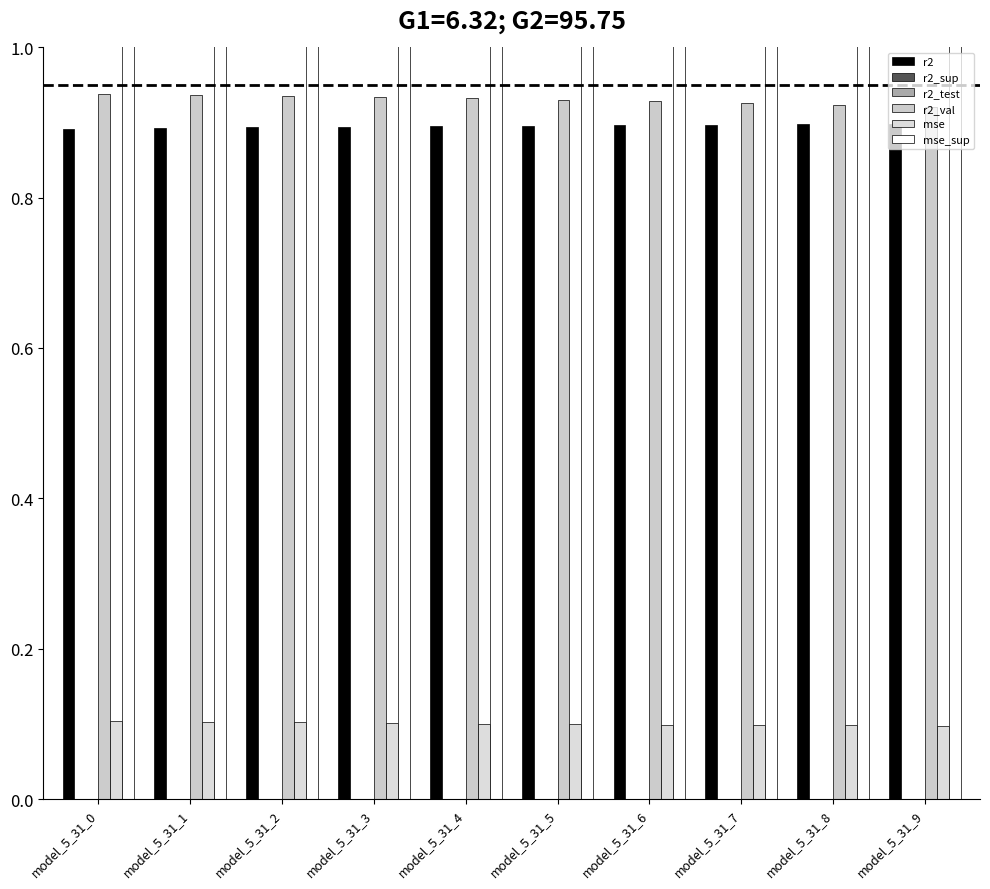

What is the greatest value displayed?

2.8